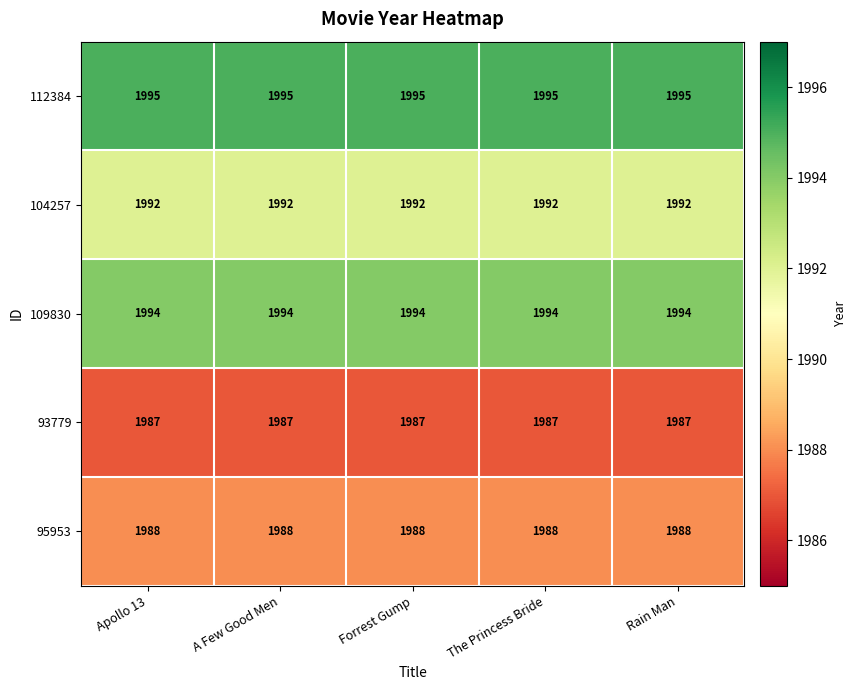

What is the maximum value shown in the chart?

1995